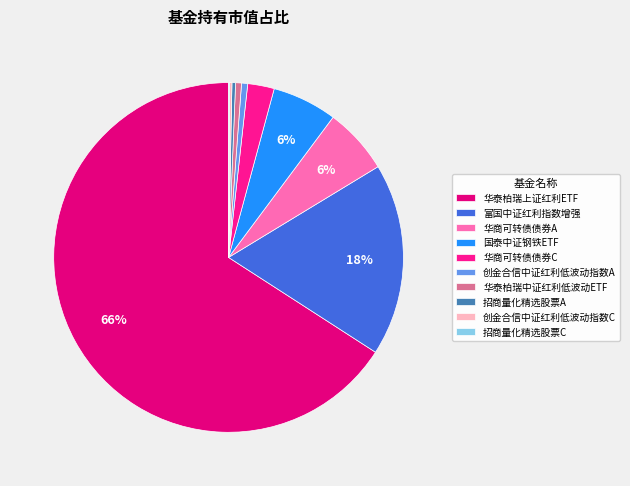

Which slice is the smallest?

招商量化精选股票C